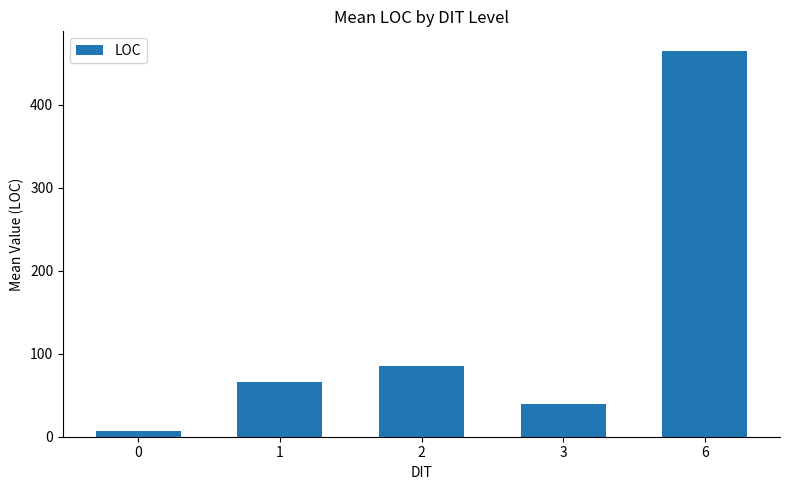

List the labels in order of value, smallest first.

0, 3, 1, 2, 6